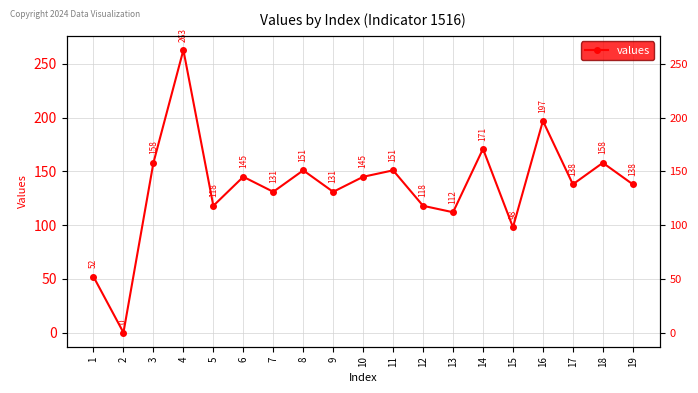

Between 1 and 8, which is larger?

8